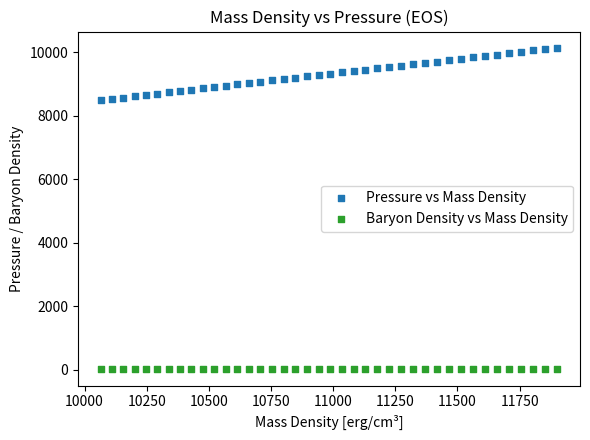

What is the X range (max minus min) for the scatter plot?

1835.8